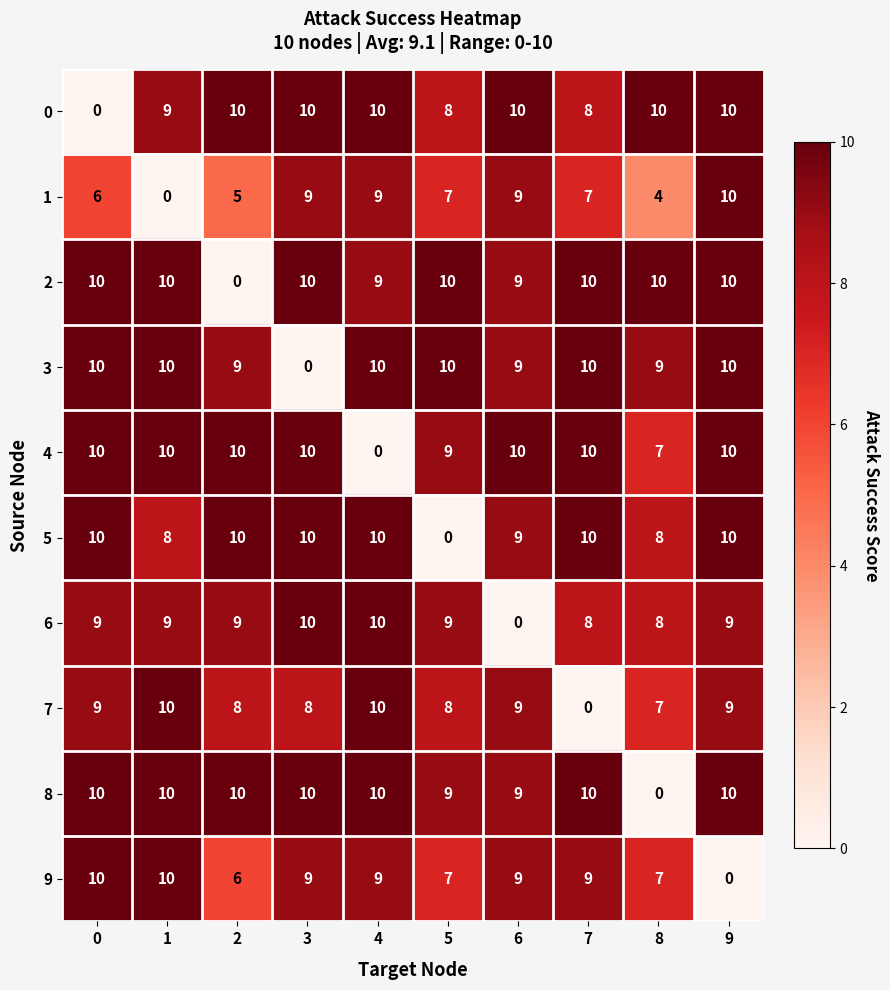

Is it true that 2 equals 10 at 5?

True